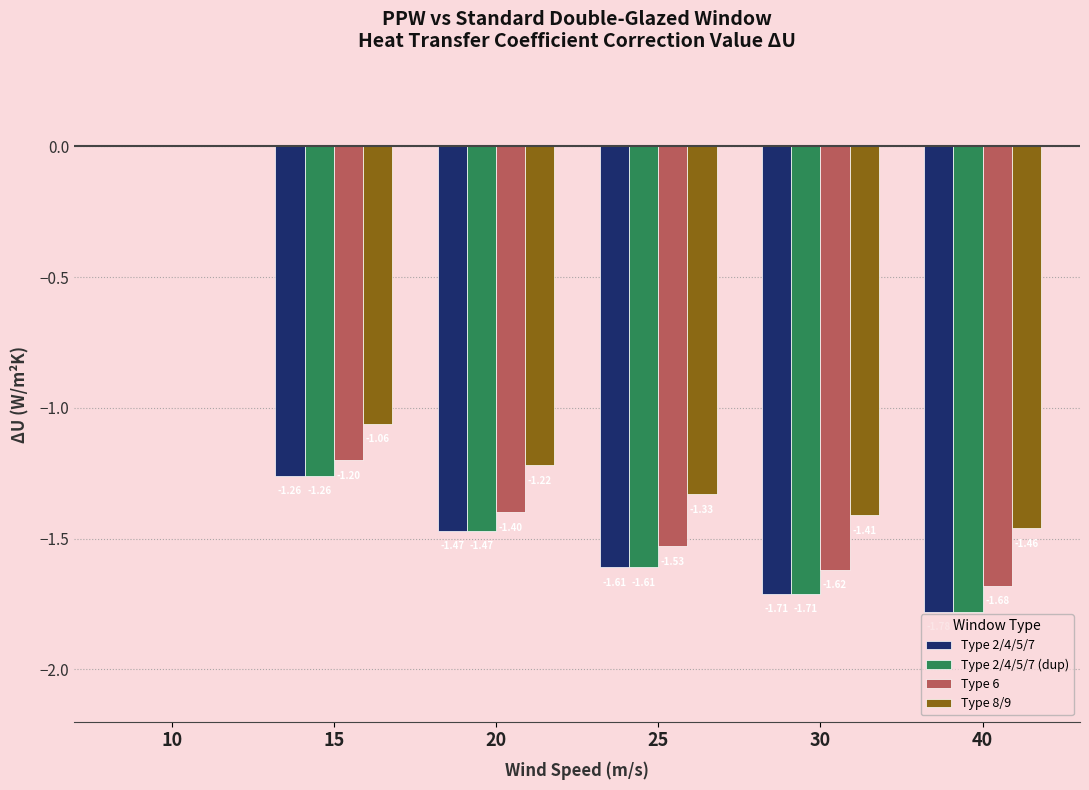

How many groups of bars are there?

6